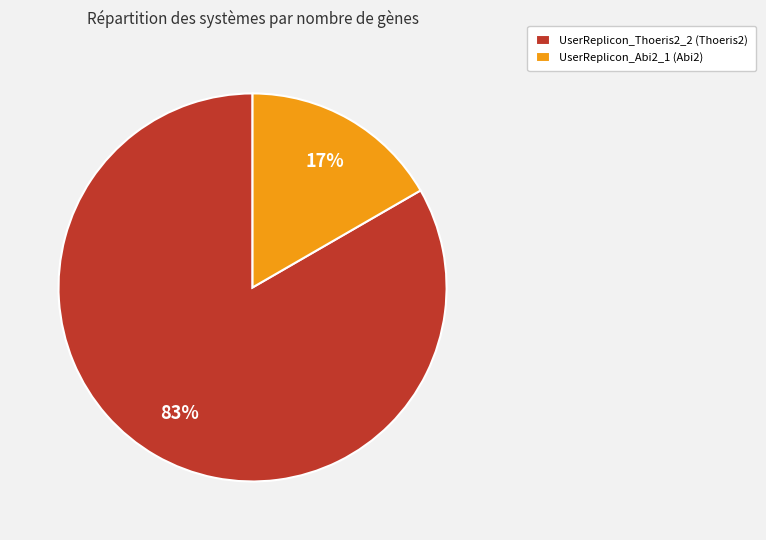

The UserReplicon_Thoeris2_2 slice represents 76% of the pie. True or false?

False